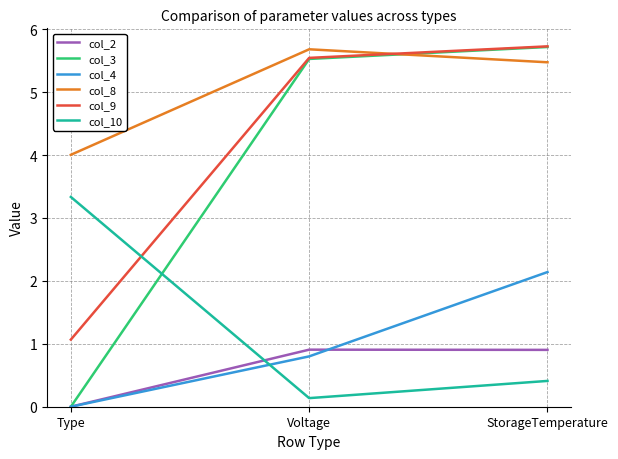

True or false: col_4 has a value of 1.4 at Voltage.

False